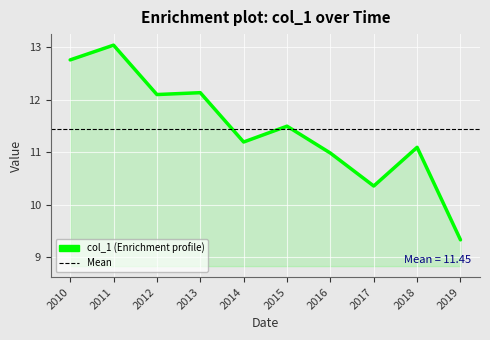

How many points are higher than both their immediate neighbors (excluding endpoints)?

4